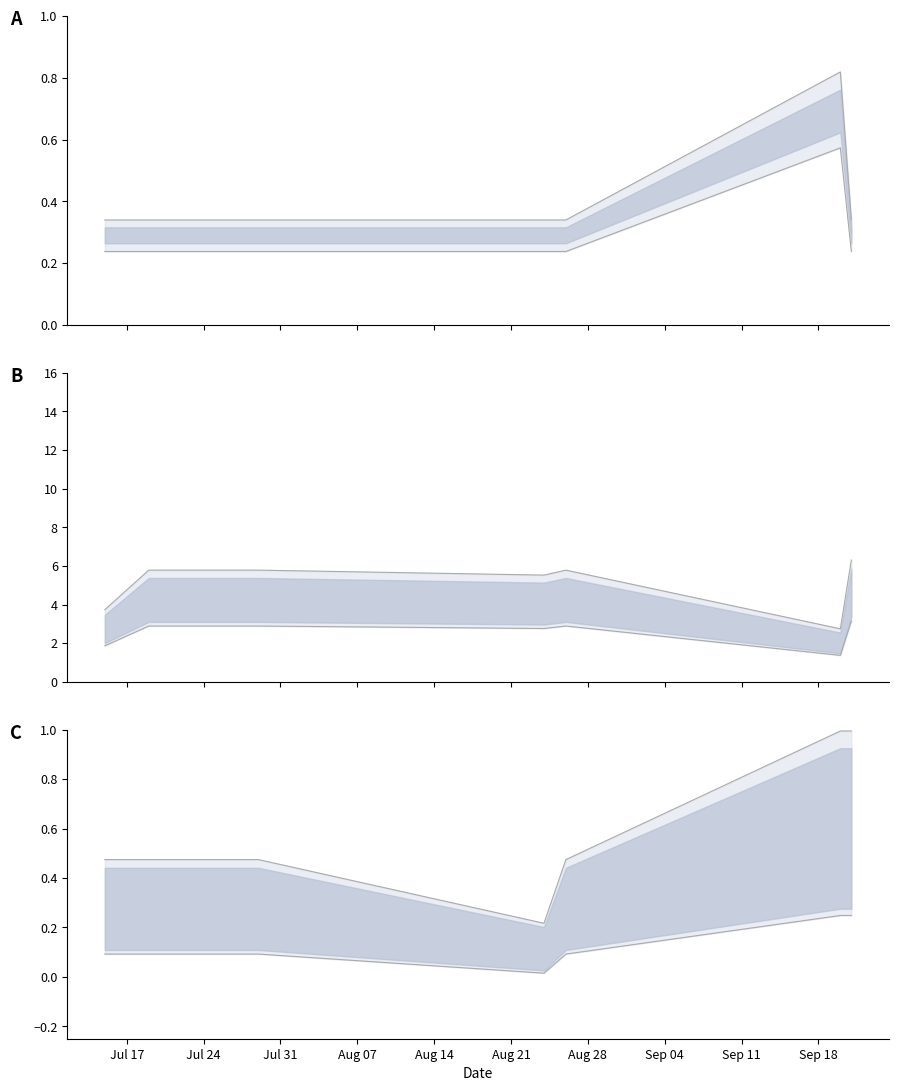

What is the difference between the highest and lowest values at Jul 31?

5.7